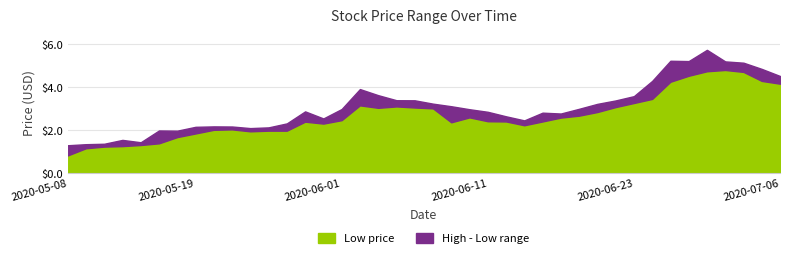

Between 2020-06-29 and 2020-05-15, which is larger?

2020-06-29